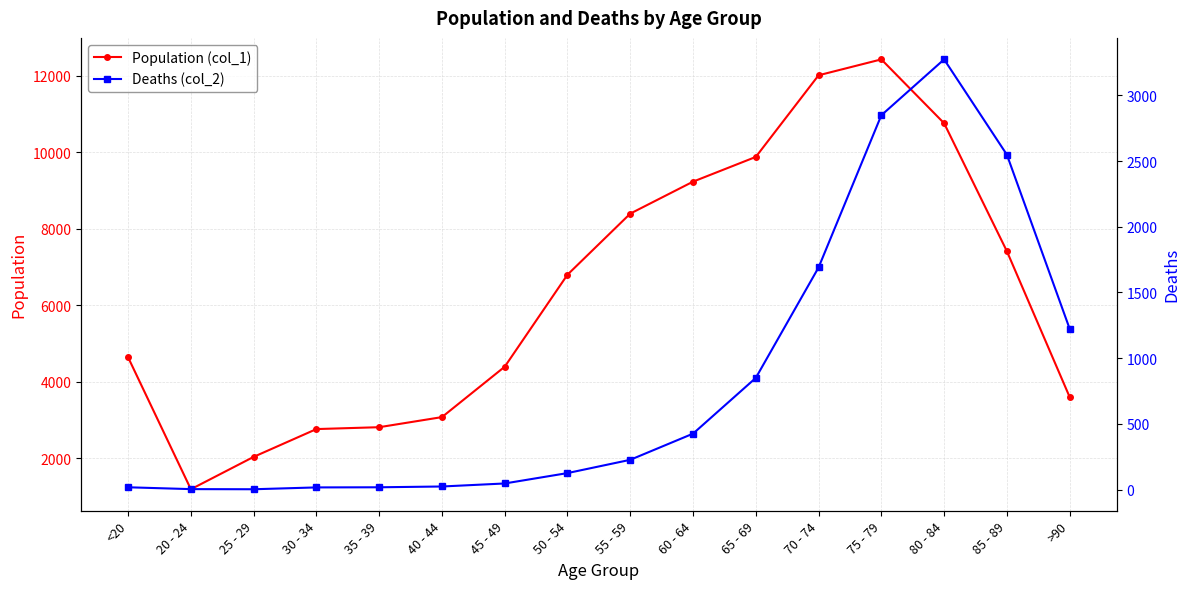

What is the difference between the maximum and minimum values in the Deaths (col_2) series?

3270